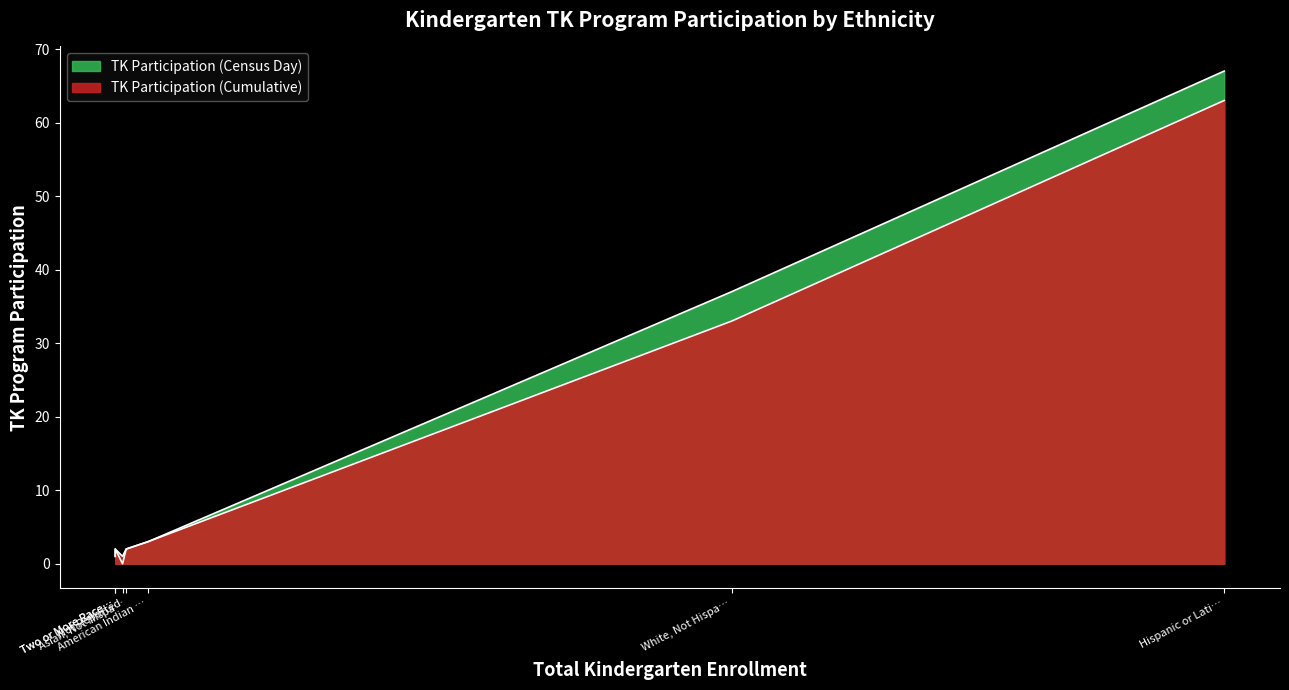

How many distinct data groups are displayed?

2